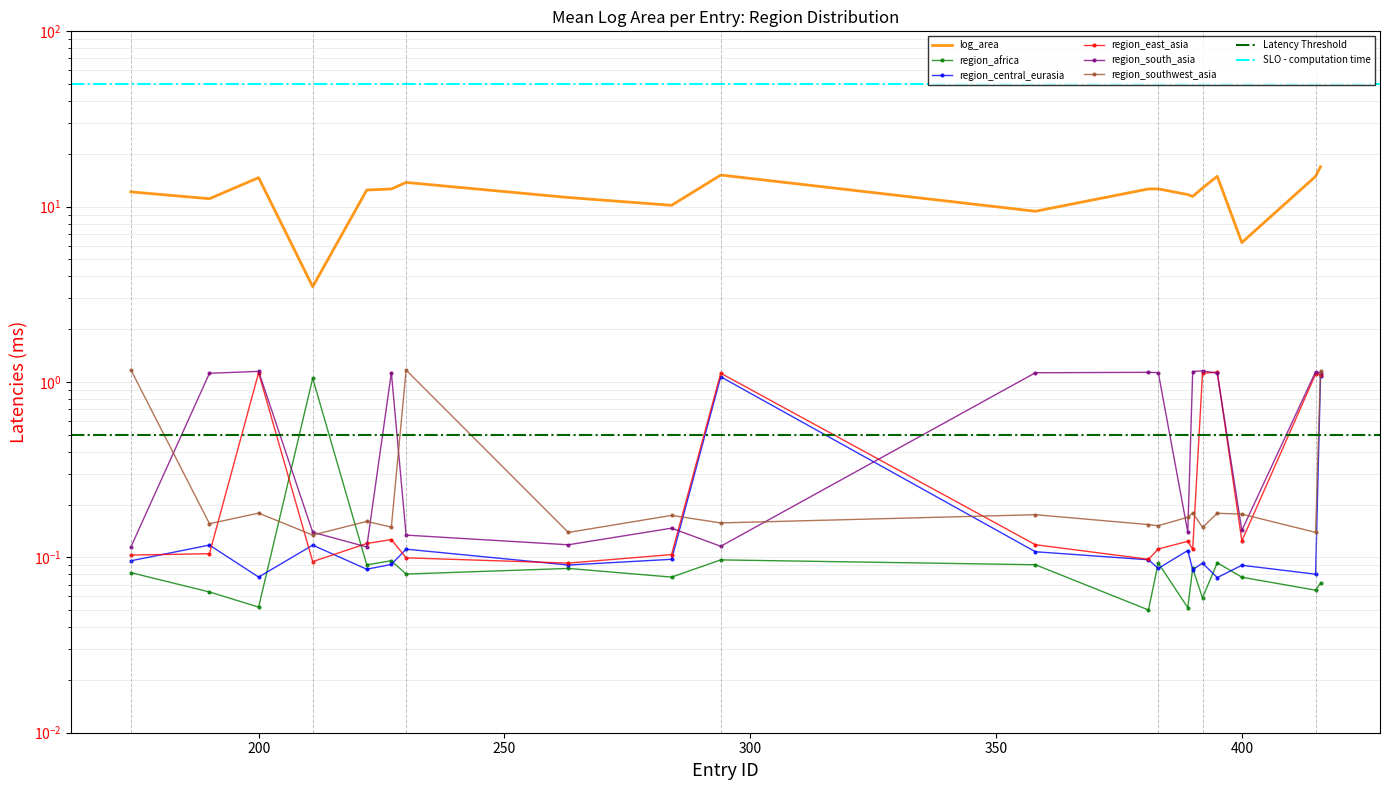

Rank the series at 263 from lowest to highest value.

region_africa, region_central_eurasia, region_east_asia, region_south_asia, region_southwest_asia, log_area